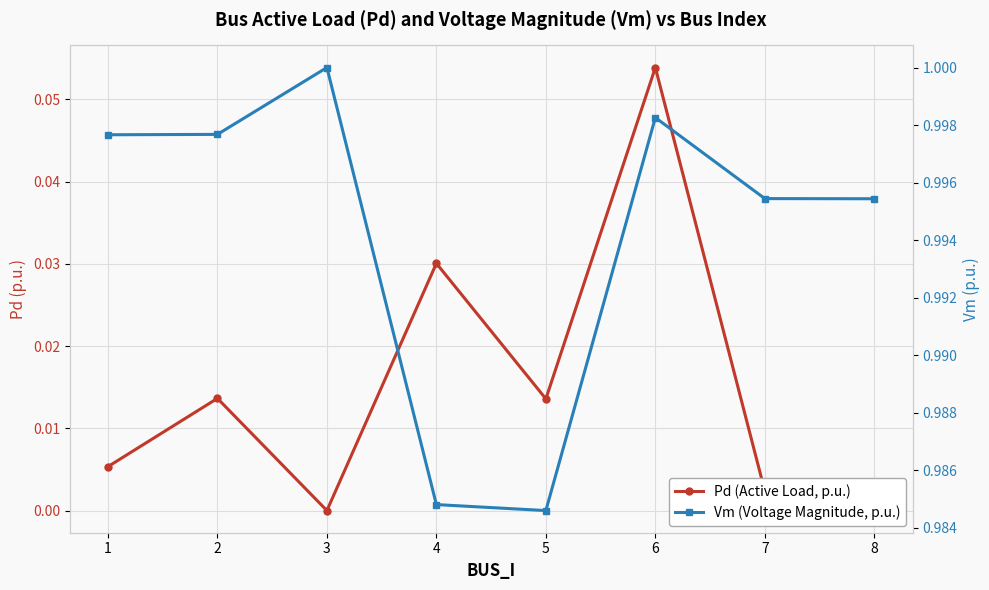

At which category does Pd (Active Load, p.u.) reach its first local peak?

2